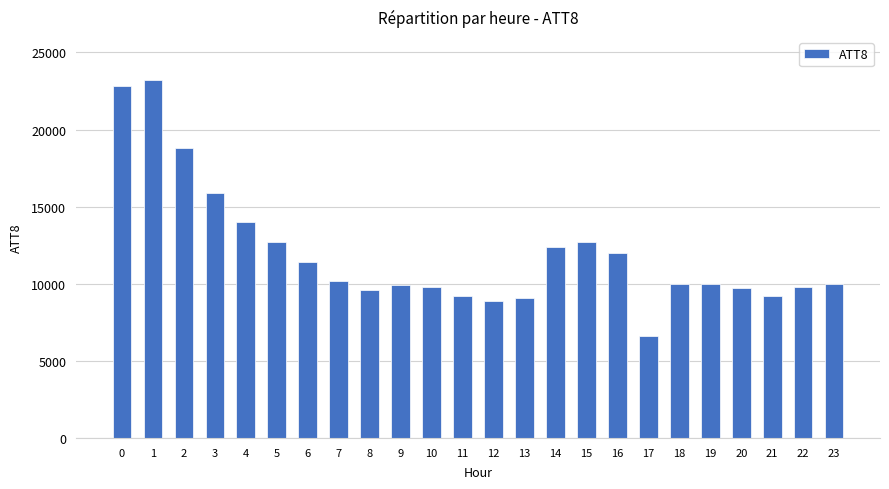

What is the value of the 8th bar from the left?

10200